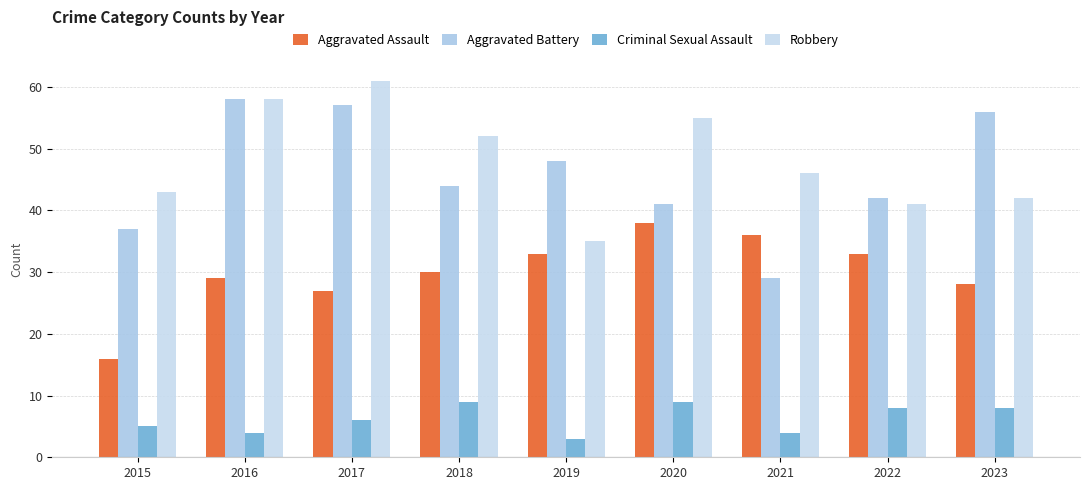

What is the average value of the Criminal Sexual Assault series?

6